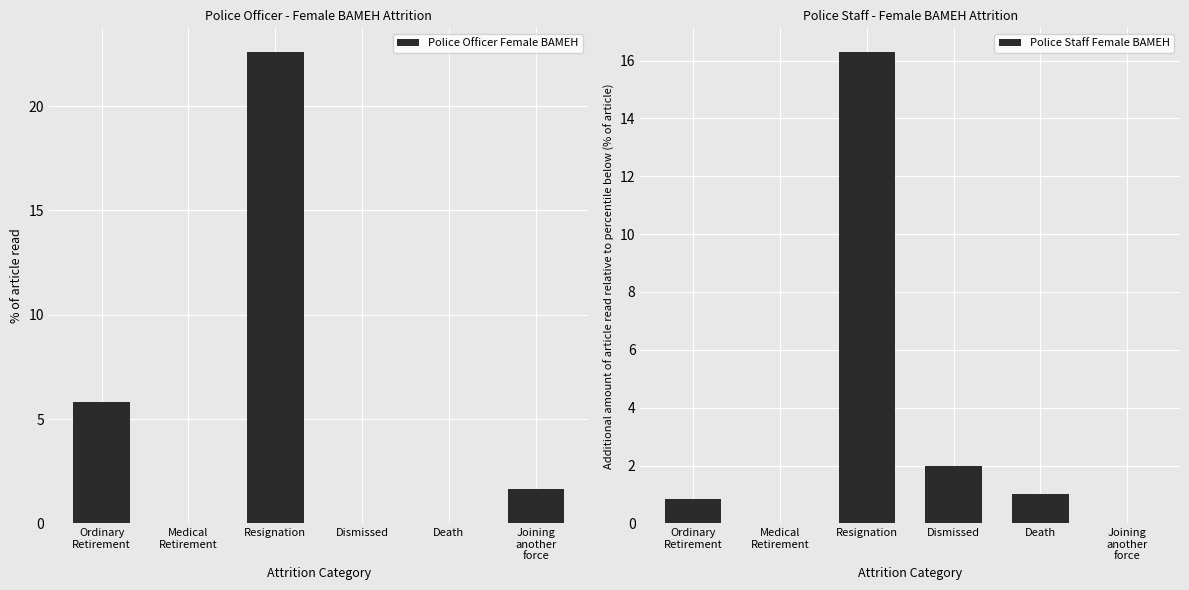

Read the Police Staff Female BAMEH value at Death.

1.0